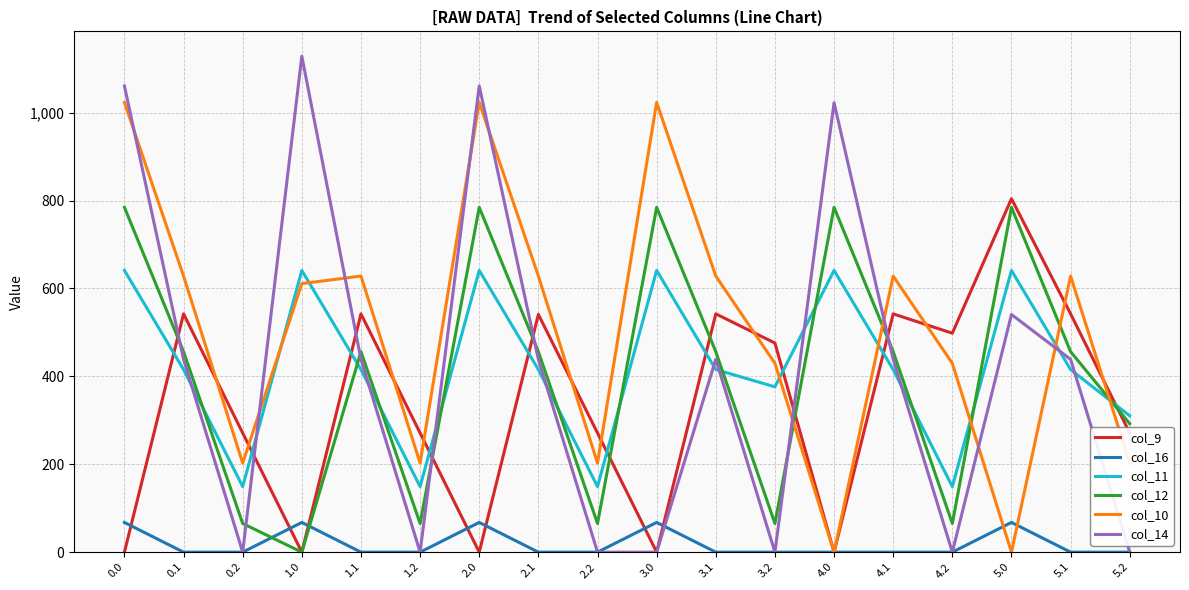

How many series are shown in this chart?

6